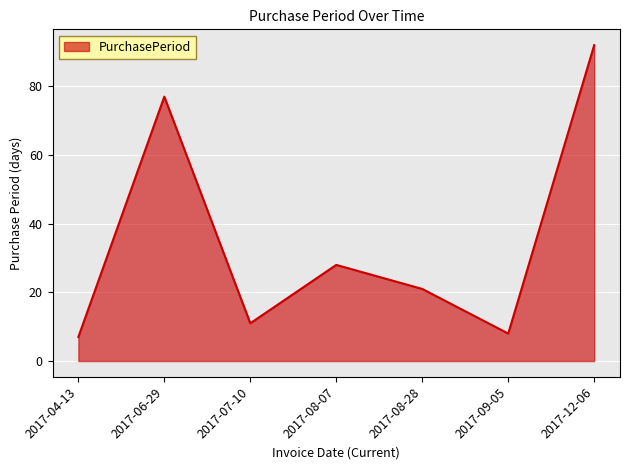

What is the change in value from 2017-07-10 to 2017-09-05?

-3